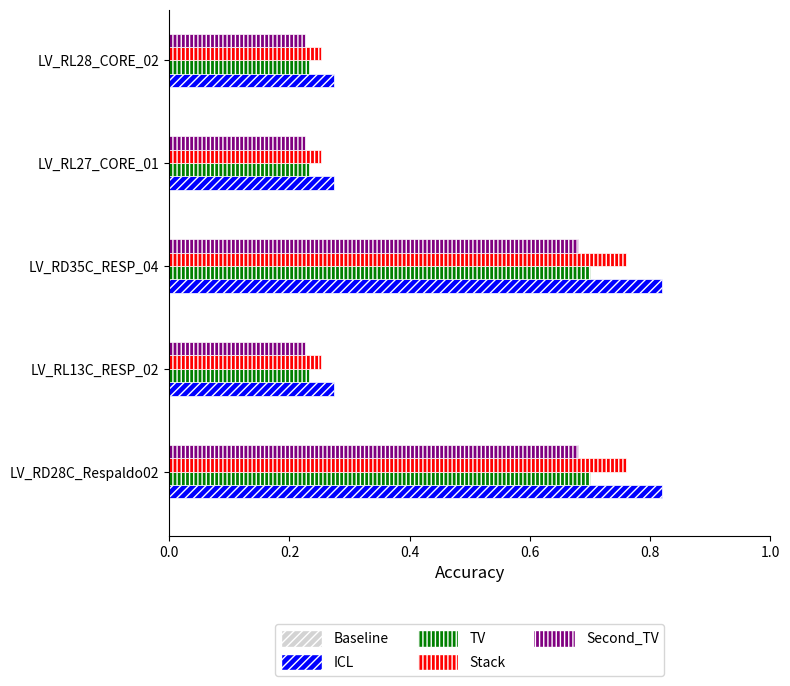

Count the Second_TV values in the range 0 to 1.

5